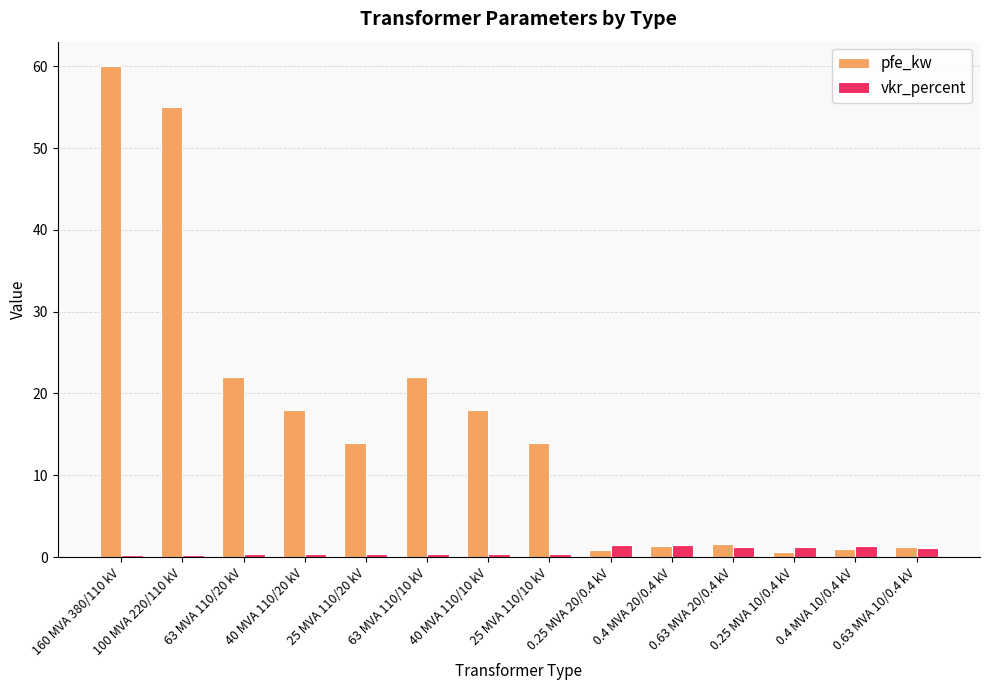

Which series has the largest total across all categories?

pfe_kw